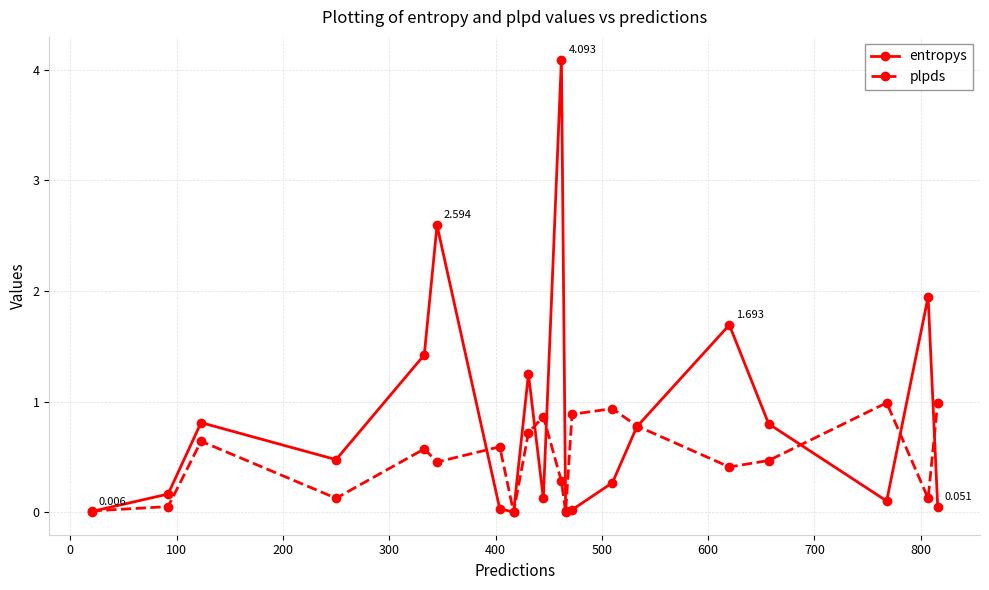

List the series in order of their peak value, highest first.

entropys, plpds